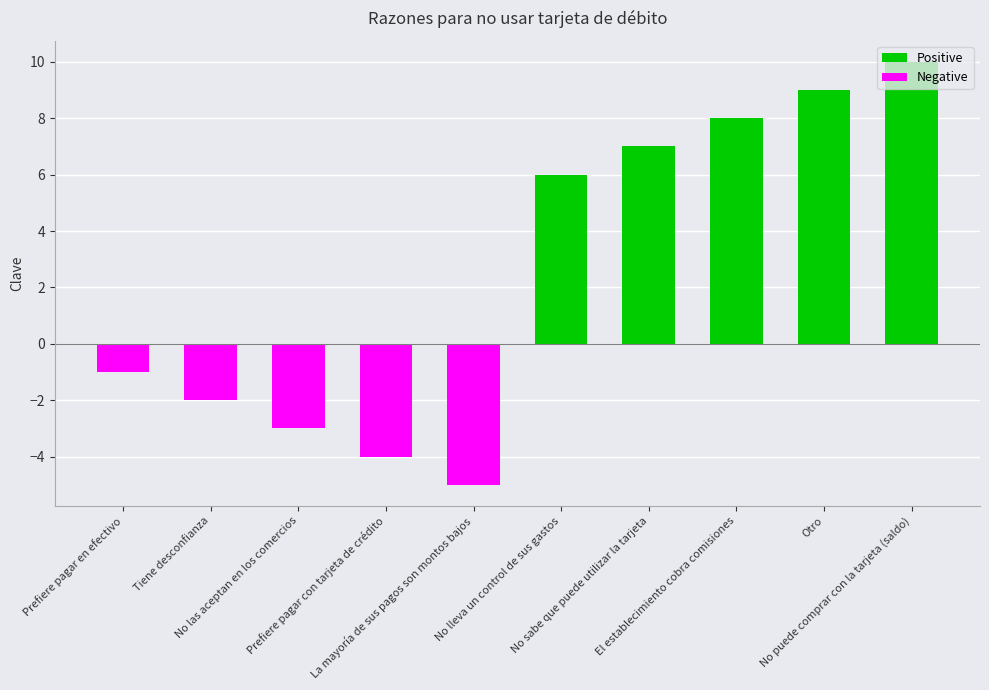

List the series in order of their overall mean, highest first.

Positive, Negative